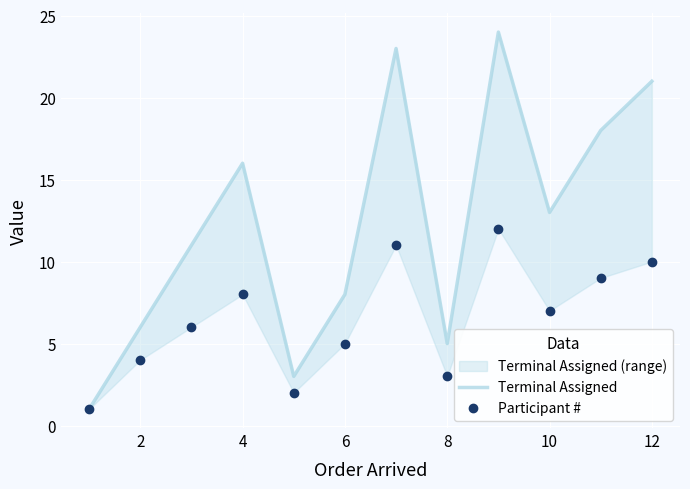

True or false: Participant # has more than 2 points higher than both neighbors.

True